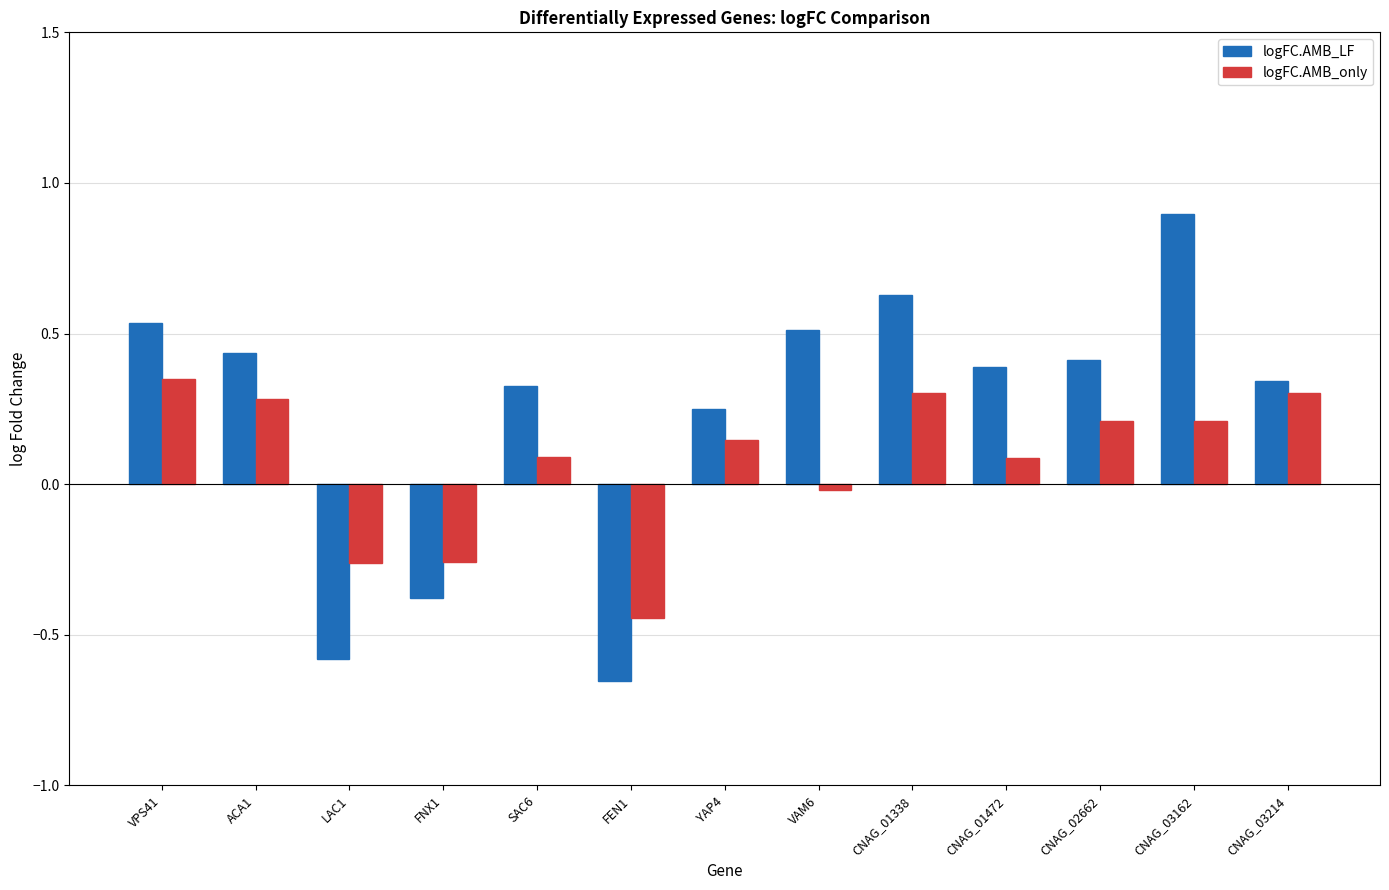

What is the difference between the maximum and second lowest values in the logFC.AMB_LF series?

1.5